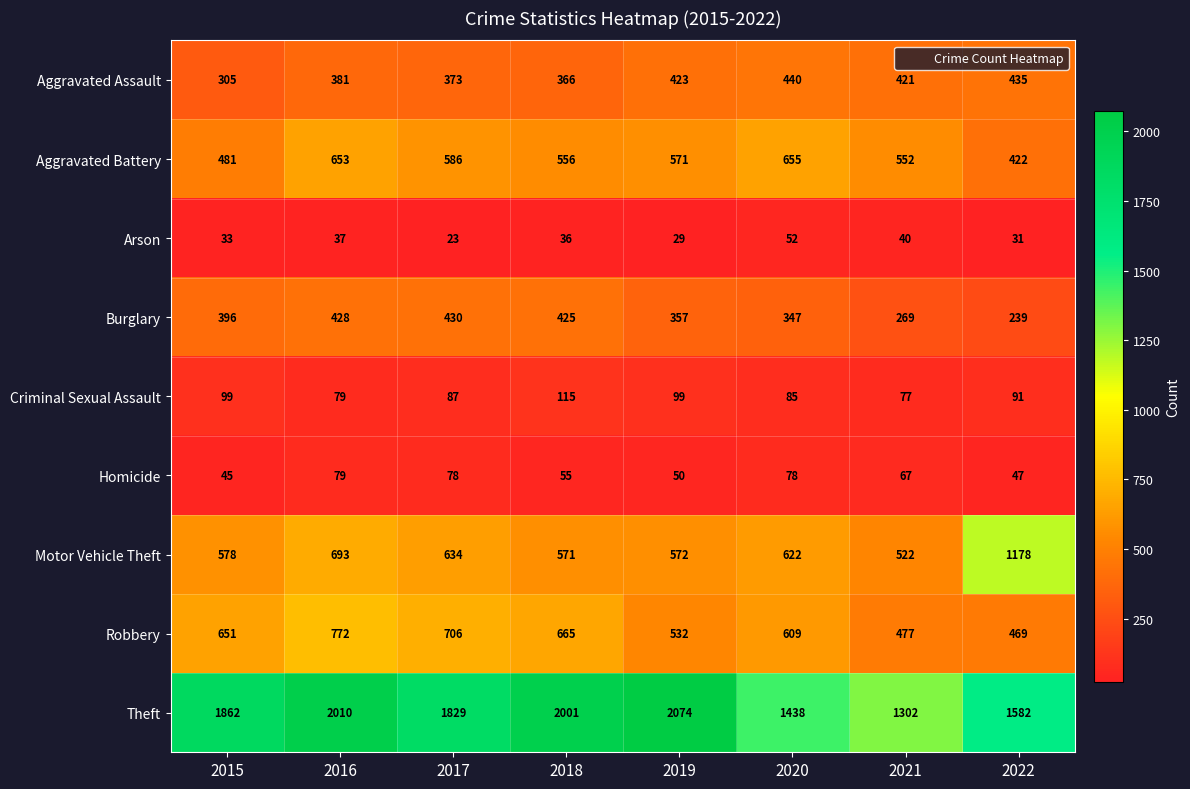

At which label does Aggravated Assault reach its minimum?

2015